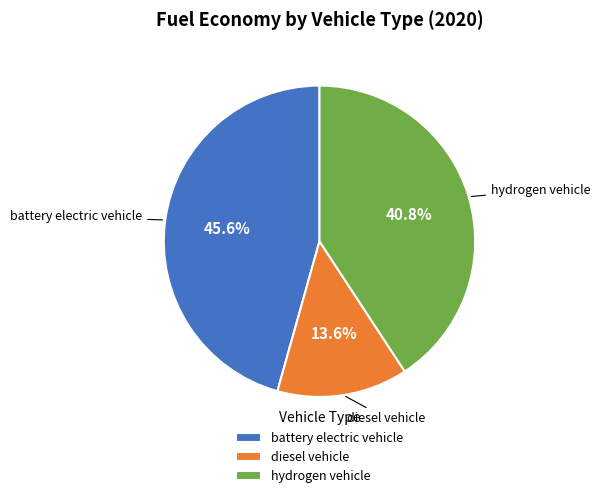

Is battery electric vehicle the majority of the pie?

No